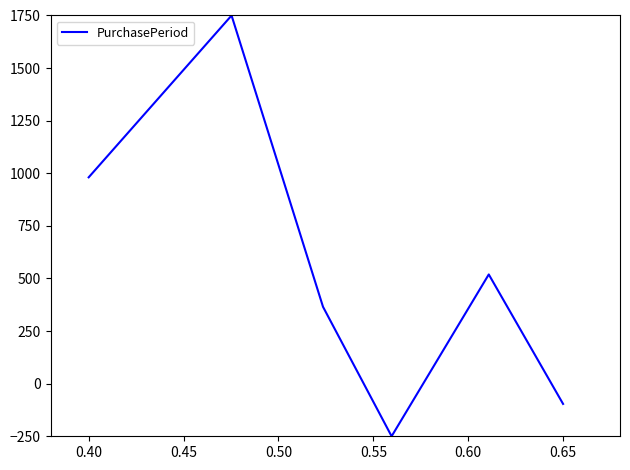

True or false: the data has more than 0 interior local peaks.

True